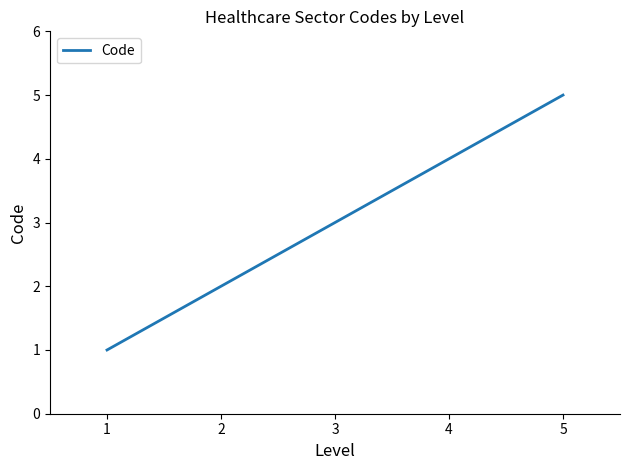

Which has a higher value, 3 or 4?

4